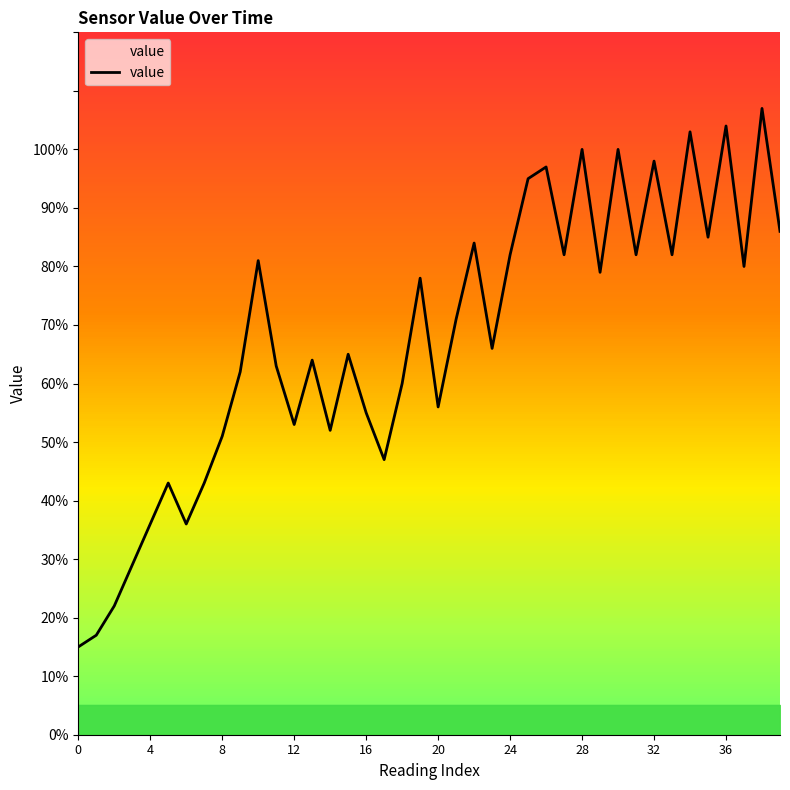

What is the difference between the maximum and minimum values?

92